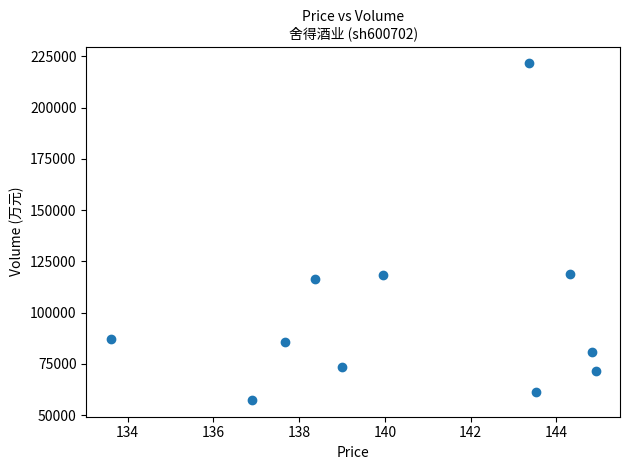

What is the average Y value?

99311